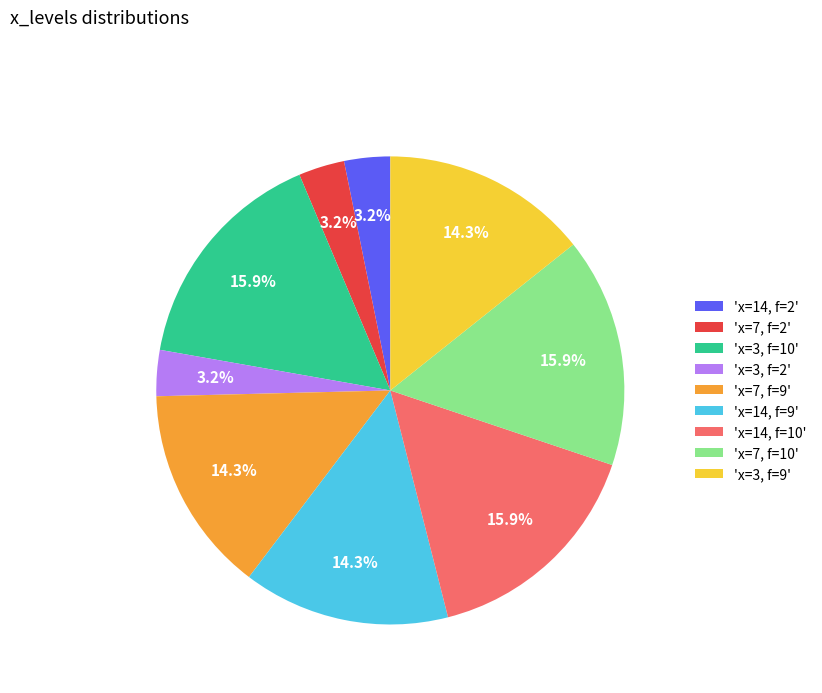

Count the number of slices in the pie.

9